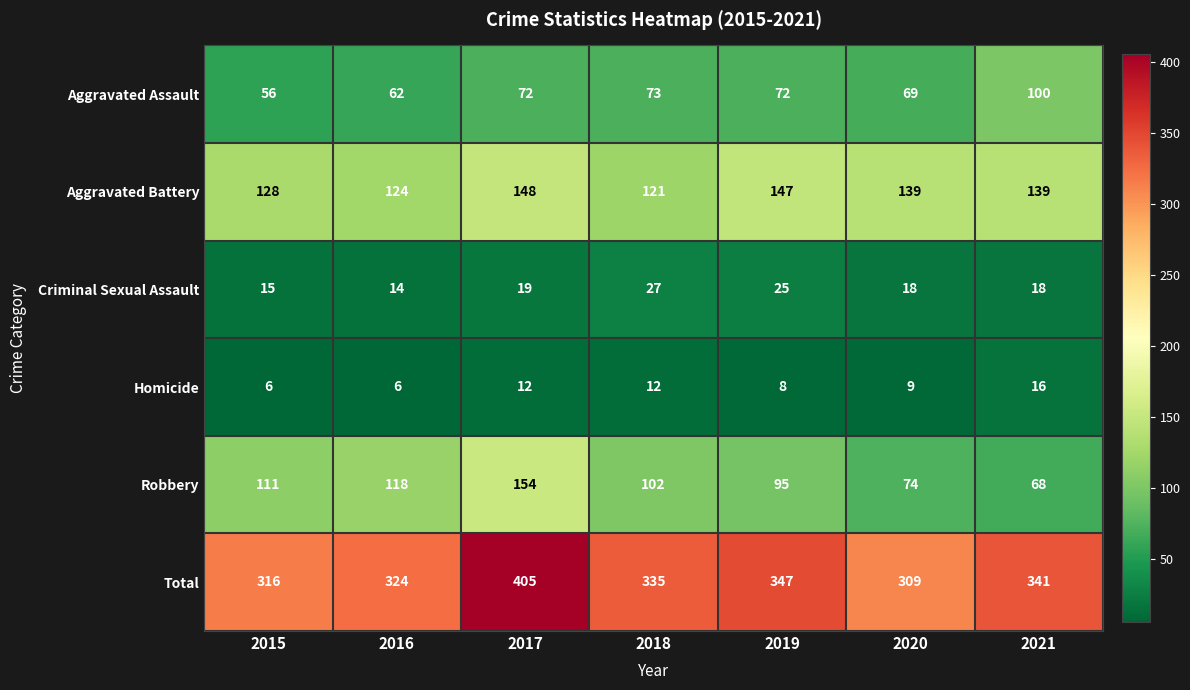

What is the approximate value of Robbery at 2021?

68